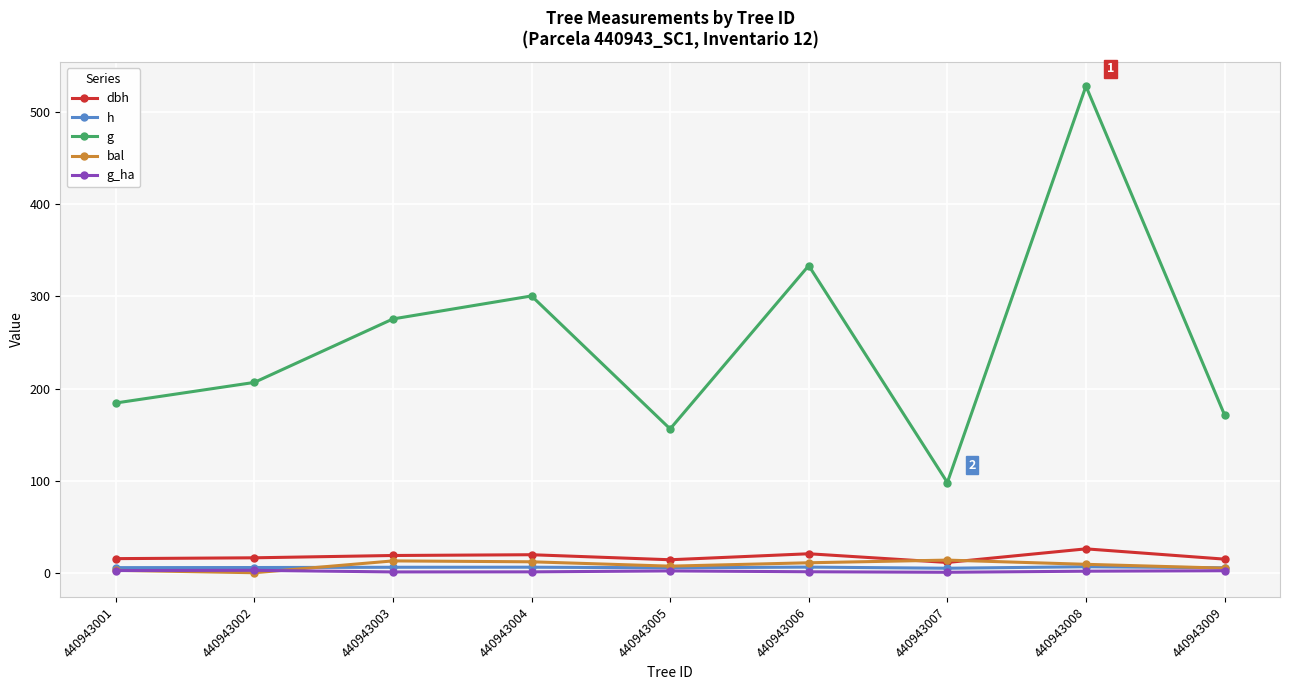

The dbh series shows 14.1 at 440943005. True or false?

True